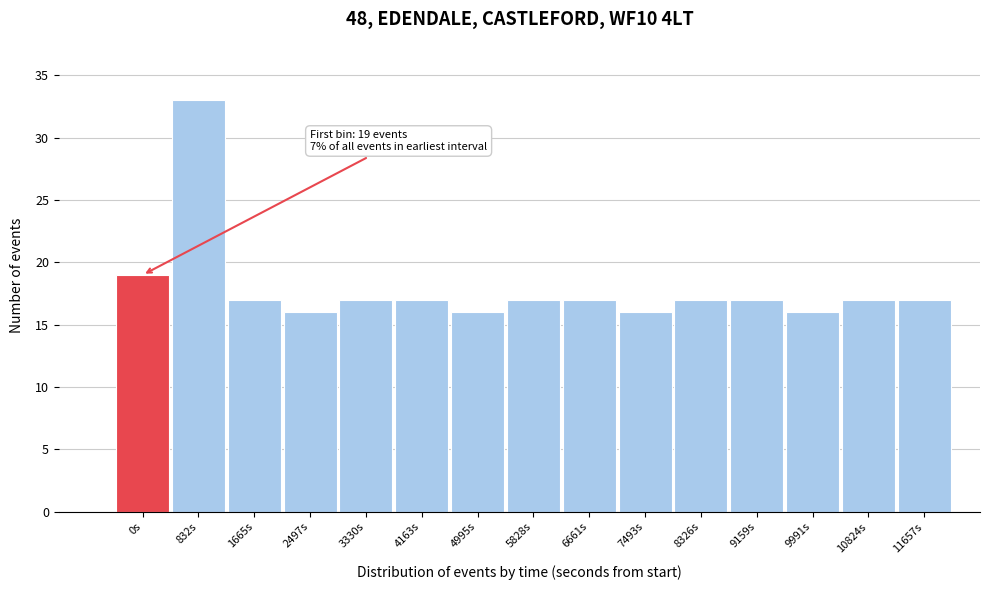

Reading left to right, extract all data points from this chart.

19	33	17	16	17	17	16	17	17	16	17	17	16	17	17